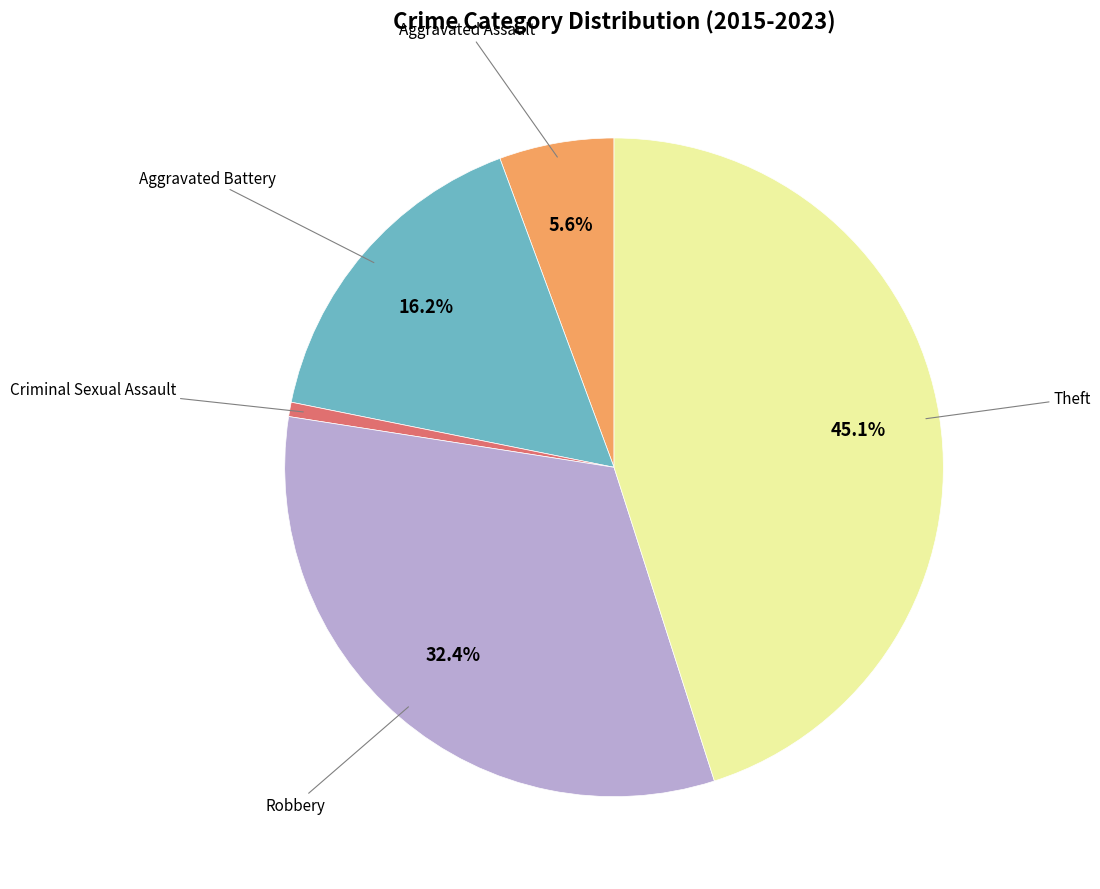

Is there a majority slice in this chart?

No